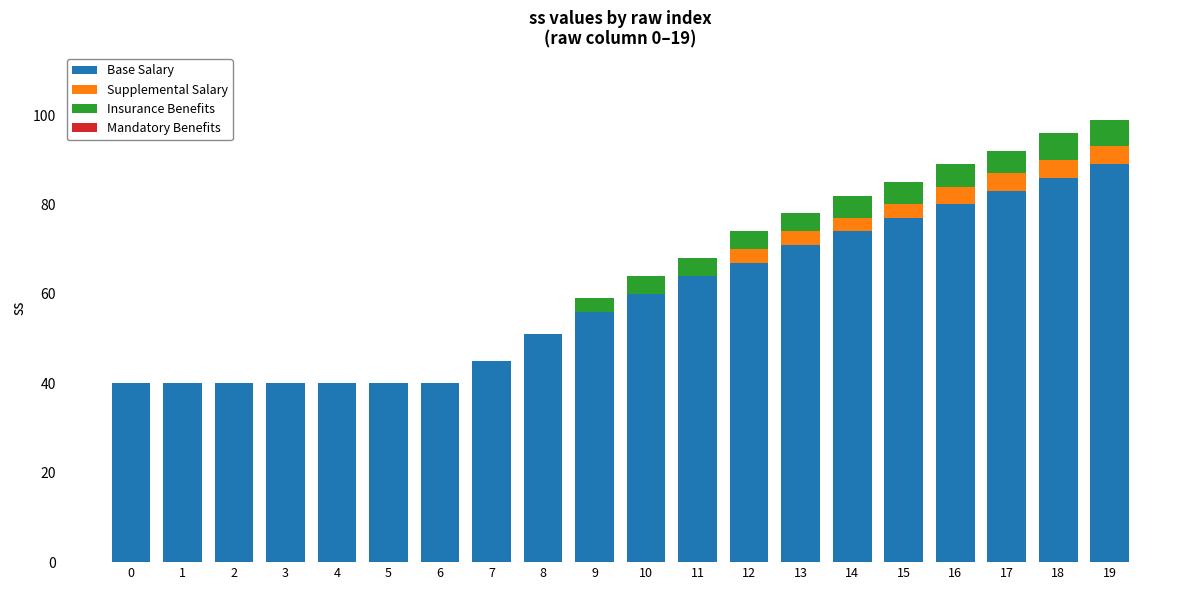

At which label does Base Salary reach its peak?

19